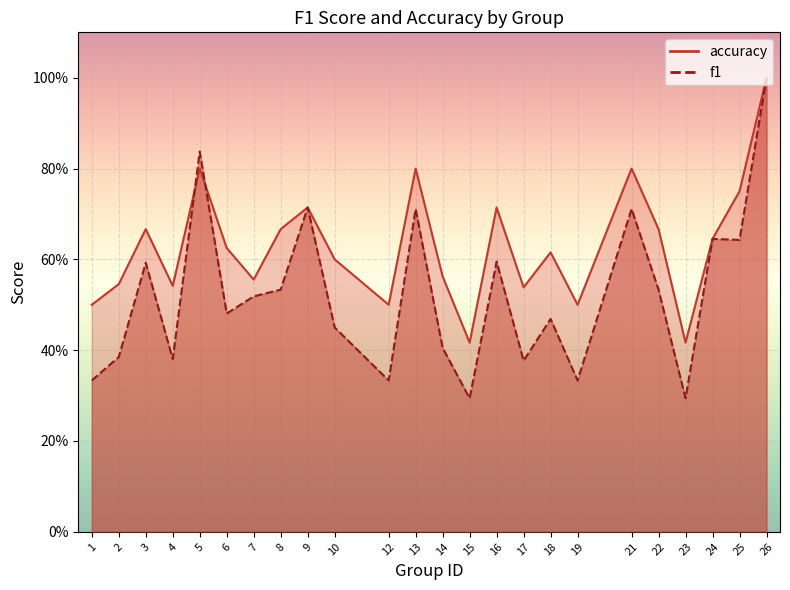

True or false: accuracy has a value of 0.1 at 4.

False